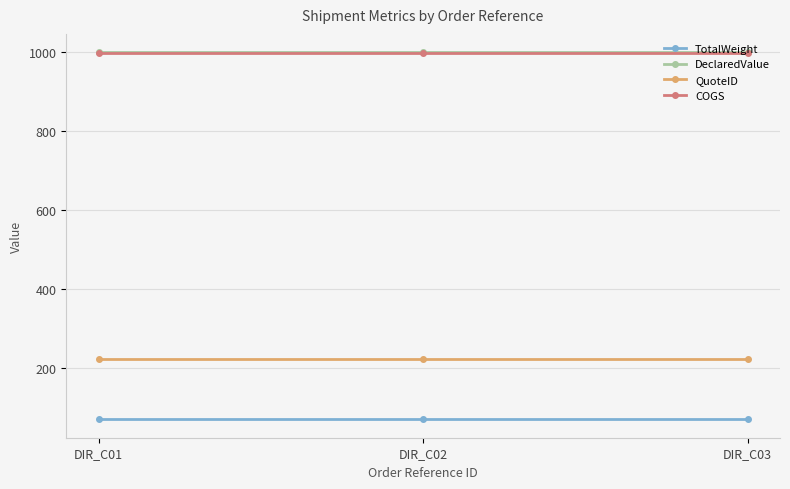

What is the difference between the highest and lowest values at DIR_C03?

930